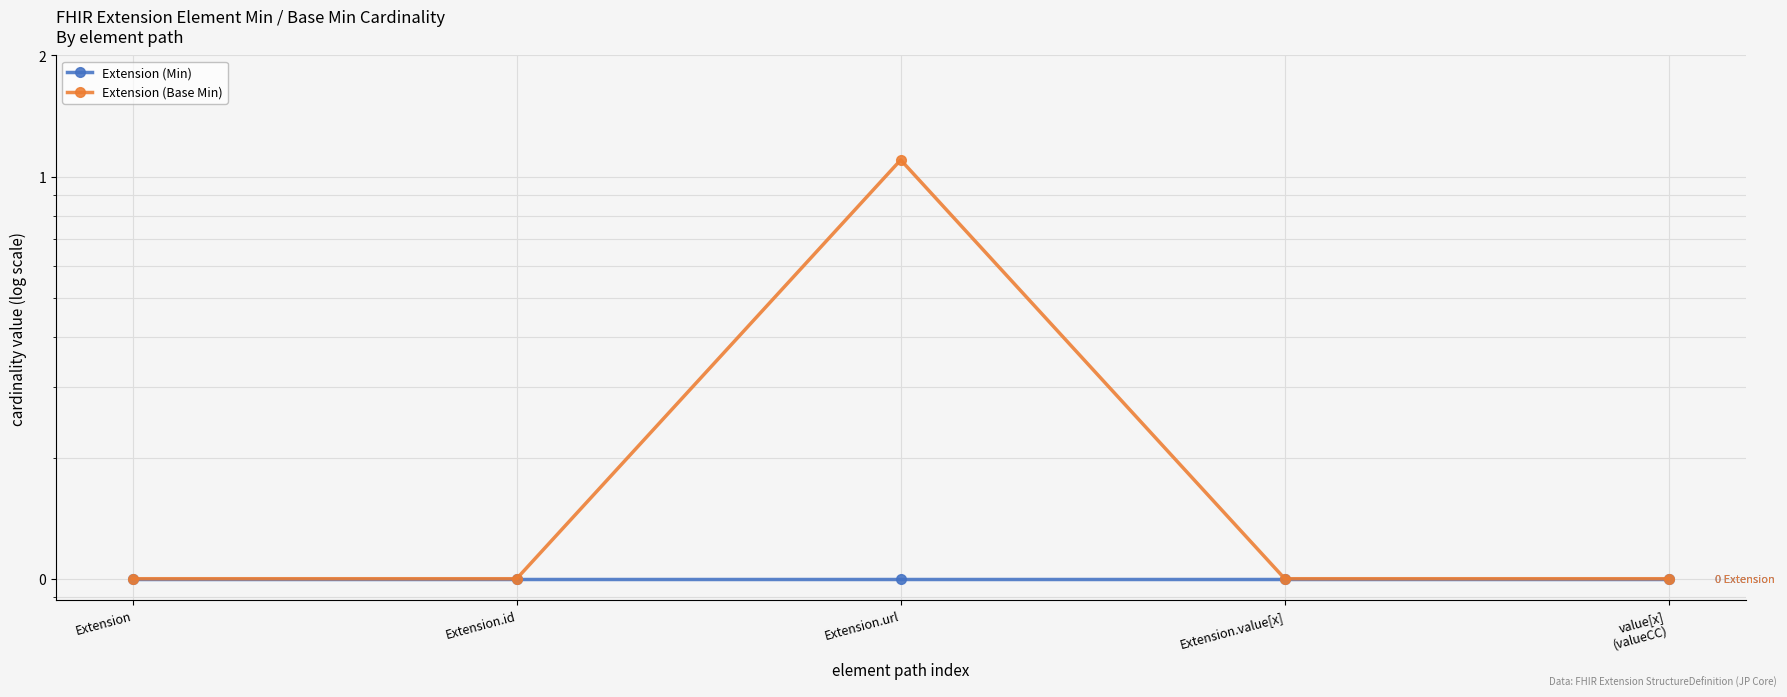

At how many categories does at least one series exceed 1?

1